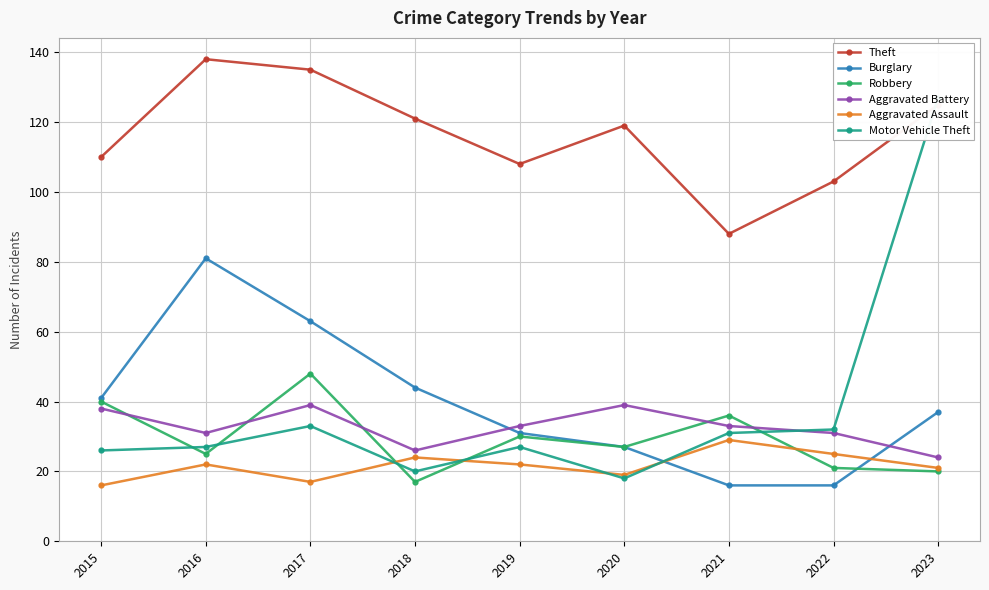

What is the sum of the Robbery values at 2016 and 2020?

52